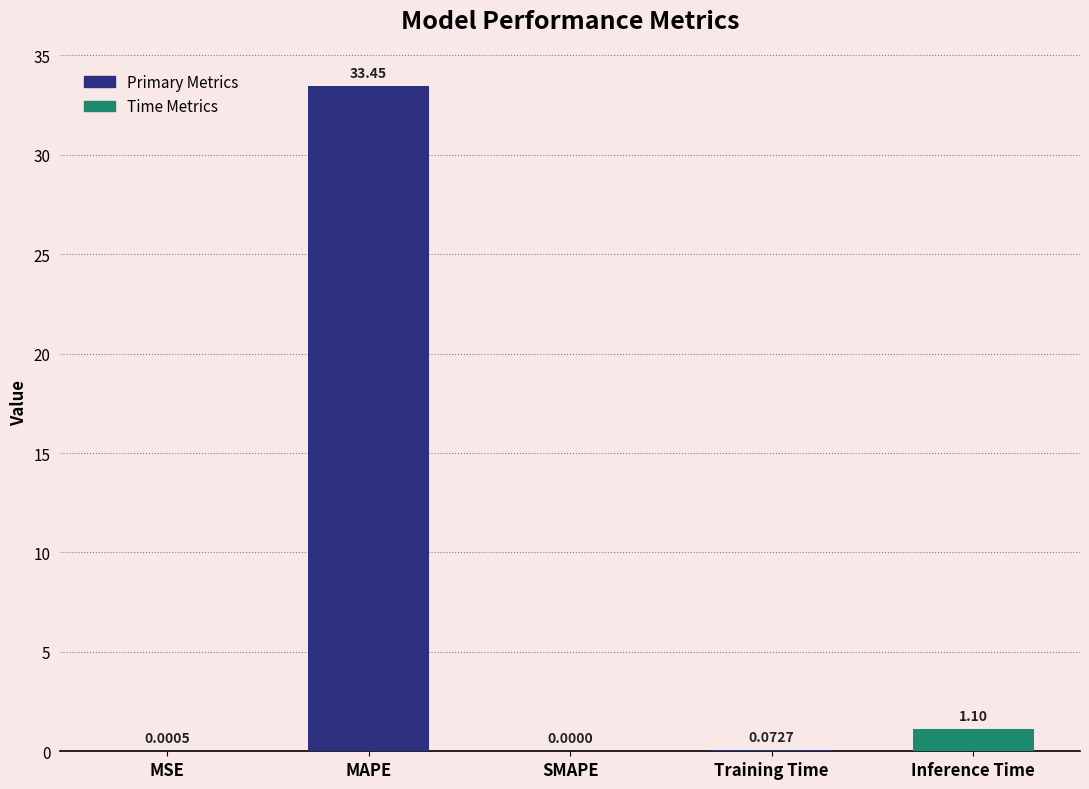

Are the bars grouped side by side (vs. stacked)?

No